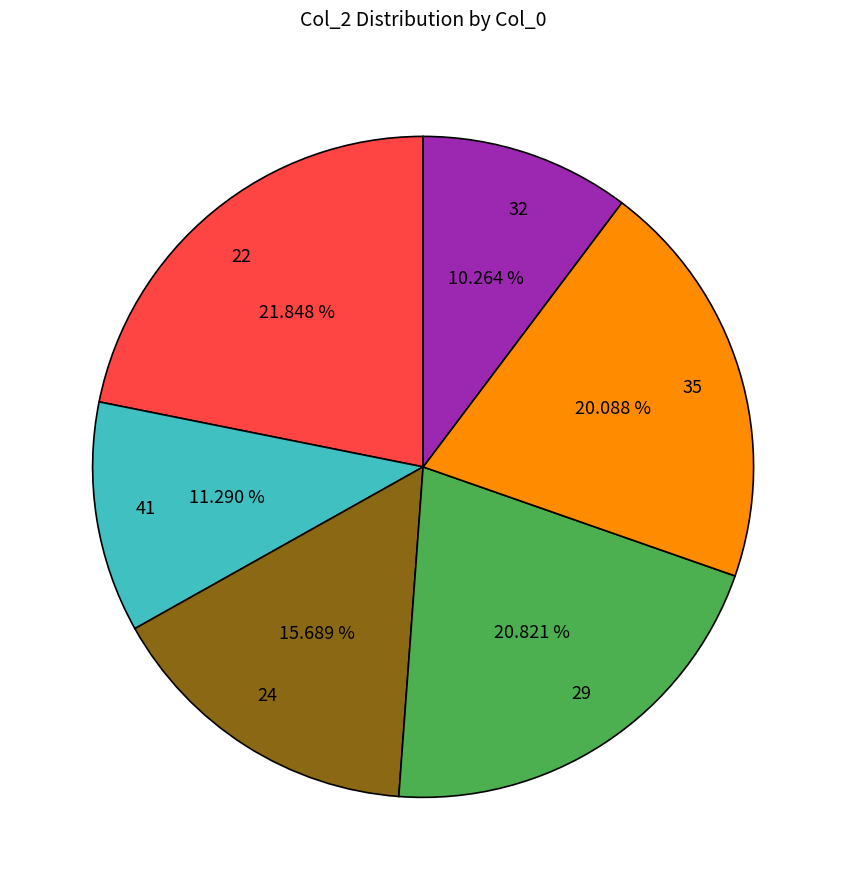

What percentage is NOT represented by 24?

84.3%